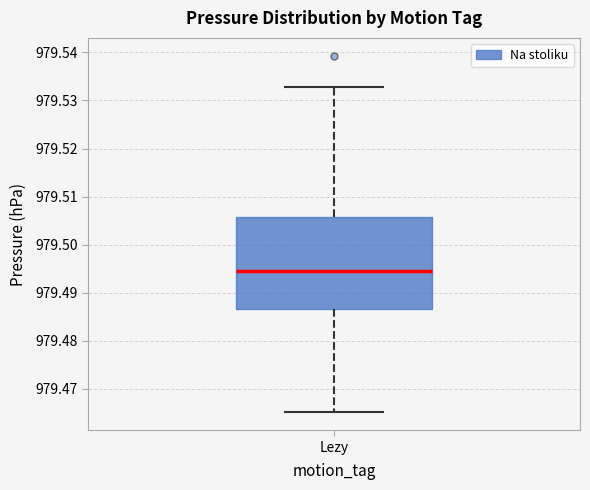

Read this box plot against the y-axis: the position of the median line, the range covered by the box, and the ends of both whiskers. The values are not printed on the chart, so give them approximately, as read against the axis.

median 979.495, box 979.487 to 979.506, whiskers 979.465 to 979.533